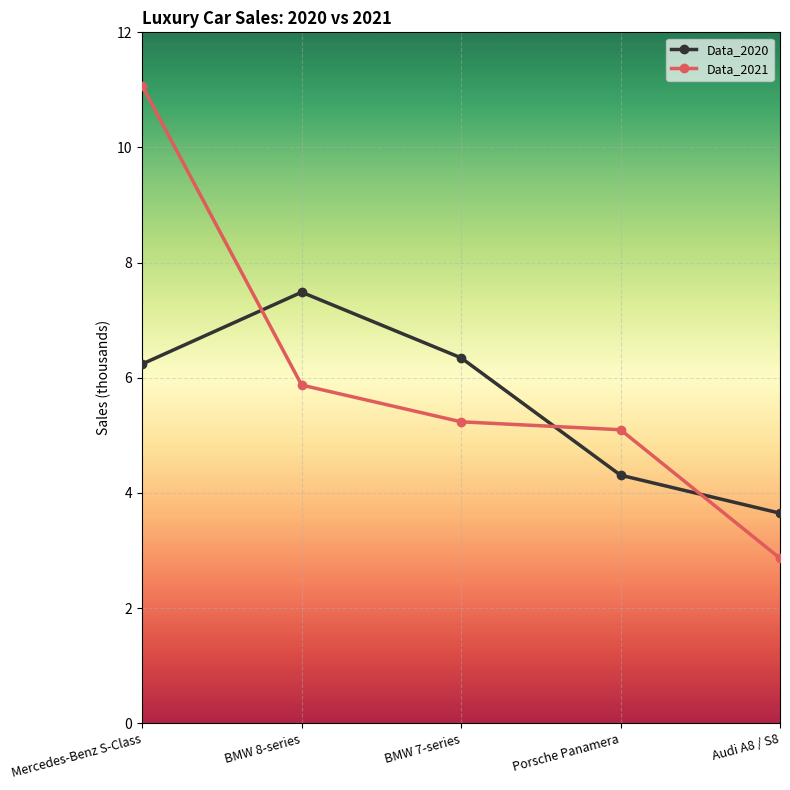

What is the highest value of the Data_2021 series?

11.1